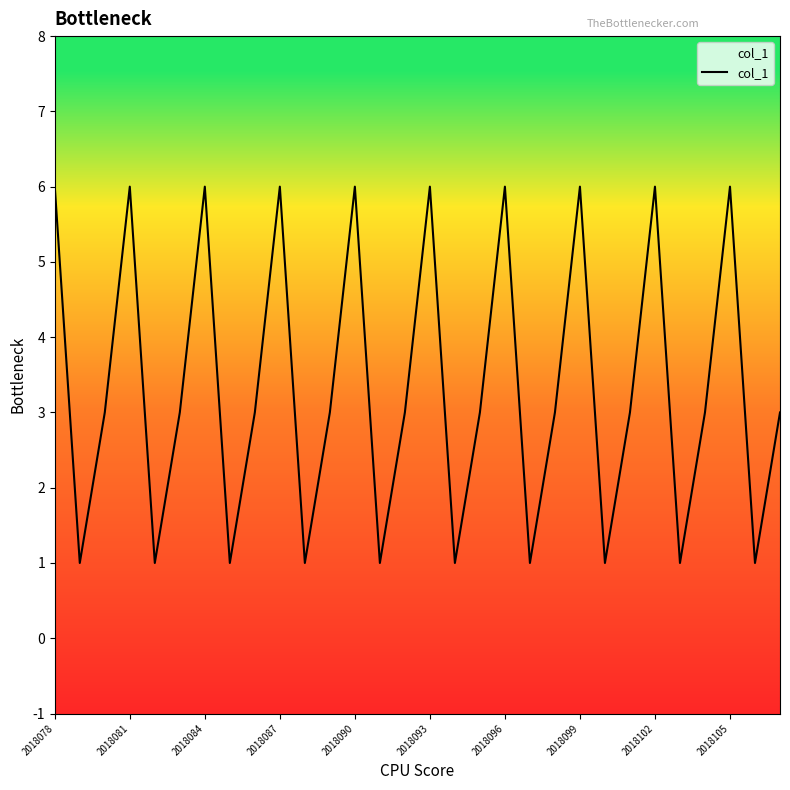

What is the maximum value shown in the chart?

6